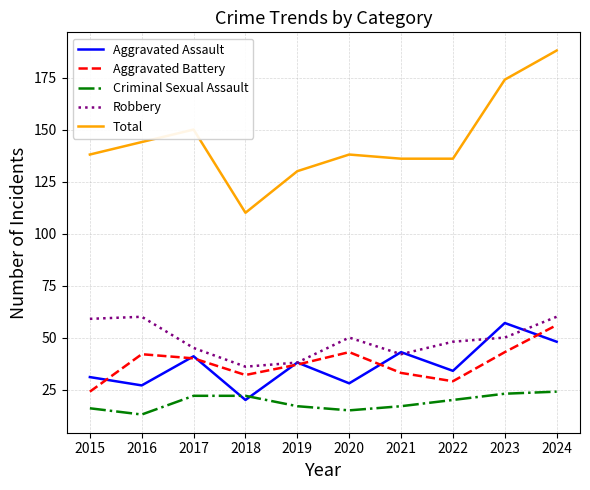

What are all the series names shown in the legend?

Aggravated Assault, Aggravated Battery, Criminal Sexual Assault, Robbery, Total